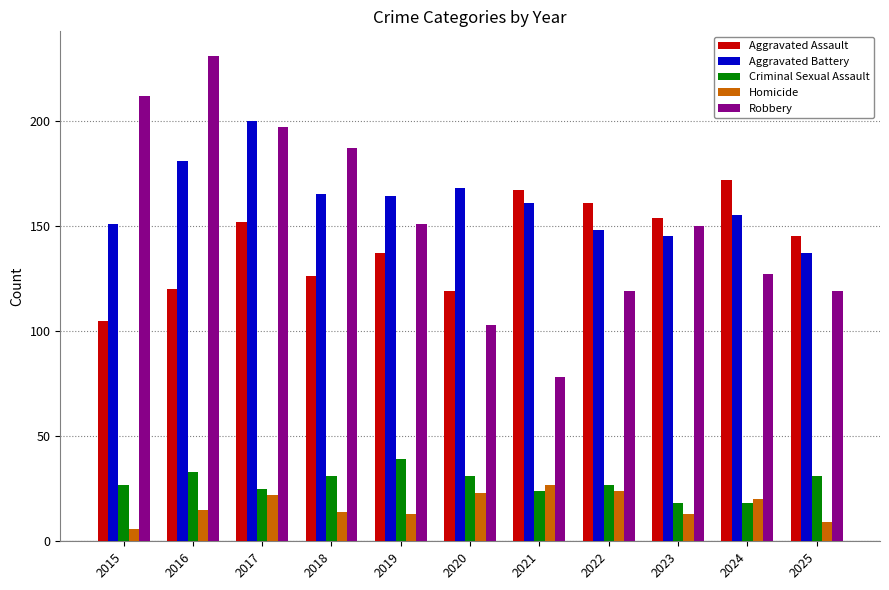

Read the Robbery value at 2023, to the nearest 5.

150